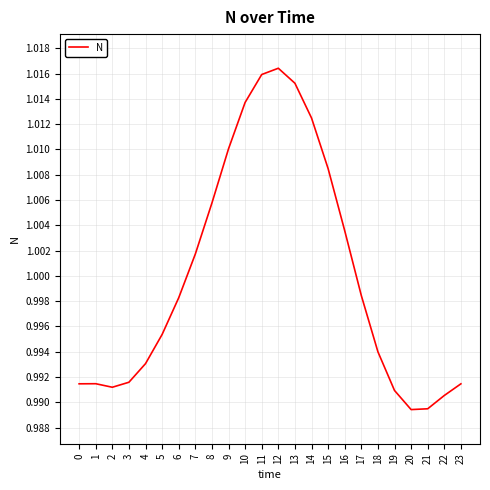

How many lines are shown in the chart?

1